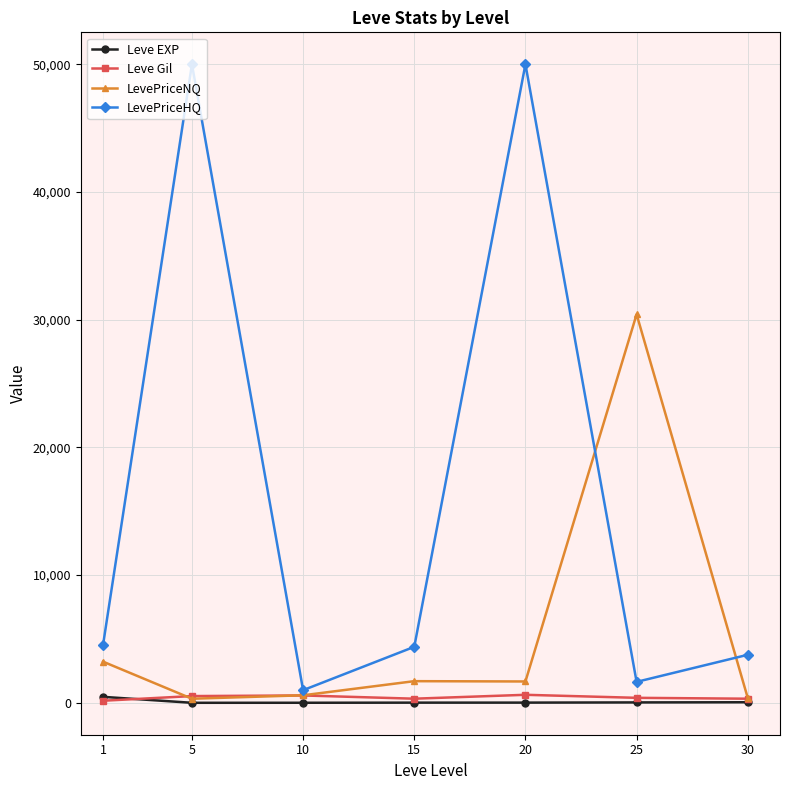

Is the value of LevePriceHQ at 25 greater than the value of Leve Gil at 30?

Yes